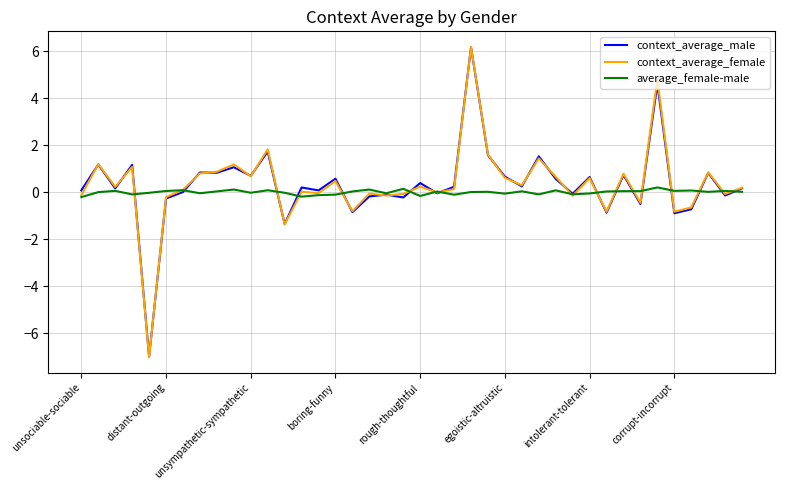

Which series has the largest range (max minus min)?

context_average_female